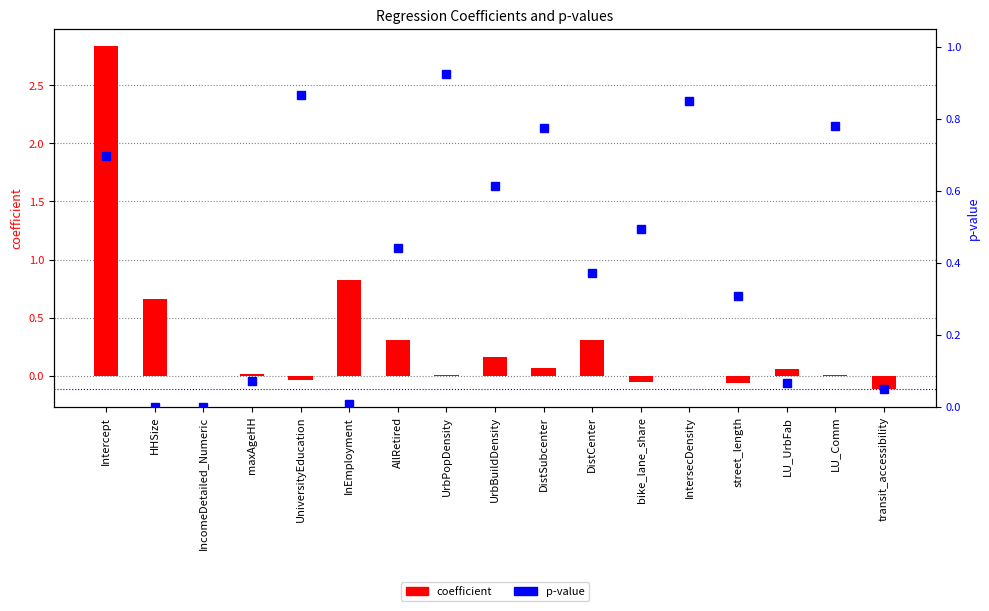

List the series in order of their peak value, lowest first.

p-value, coefficient